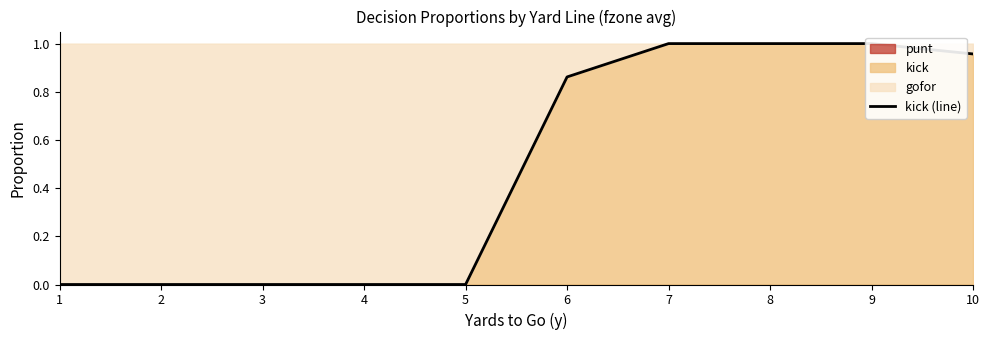

List the labels in order of value, smallest first.

1, 2, 3, 4, 5, 6, 10, 7, 8, 9